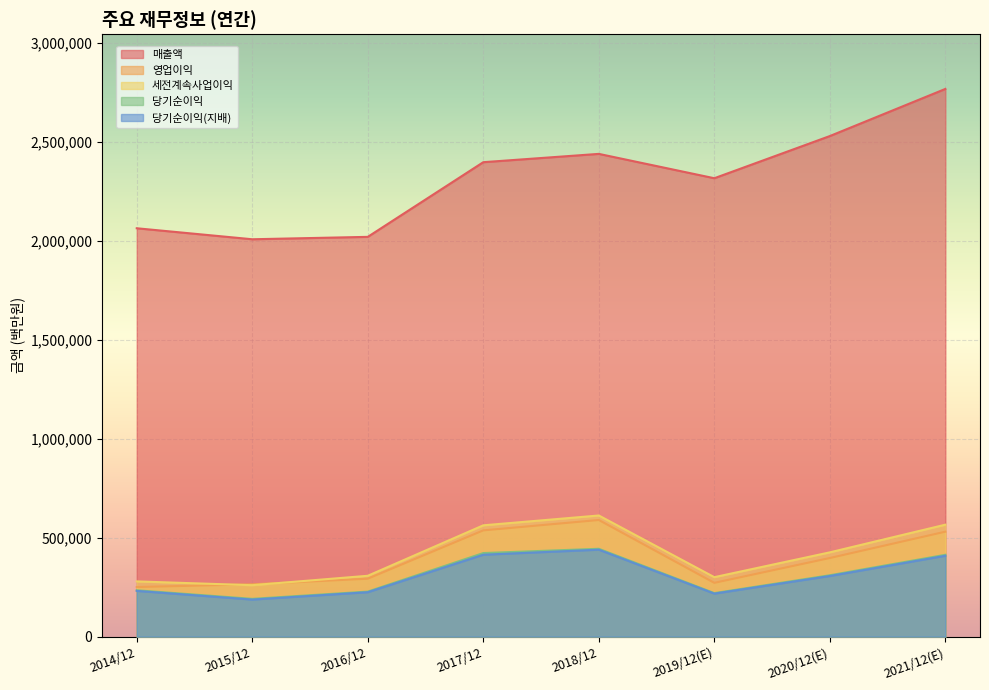

Which has a higher value, 2019/12(E) or 2017/12?

2017/12